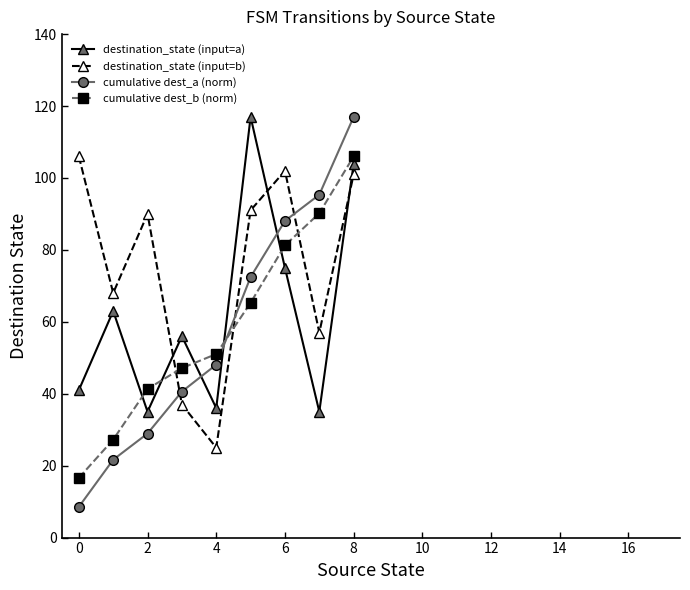

How many distinct data groups are displayed?

4